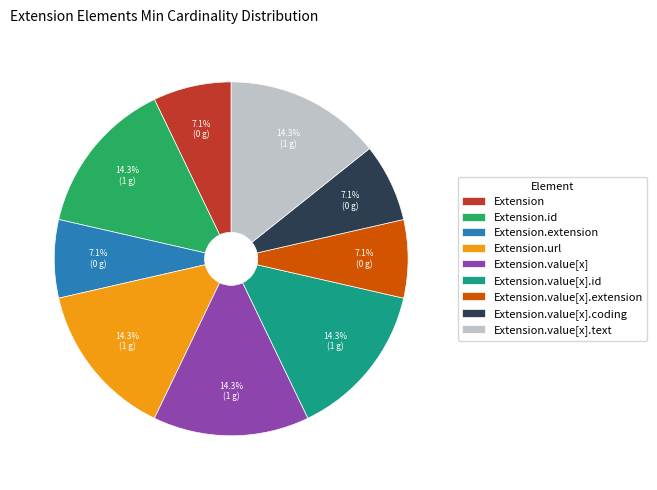

Is Extension.value[x].id the majority of the pie?

No